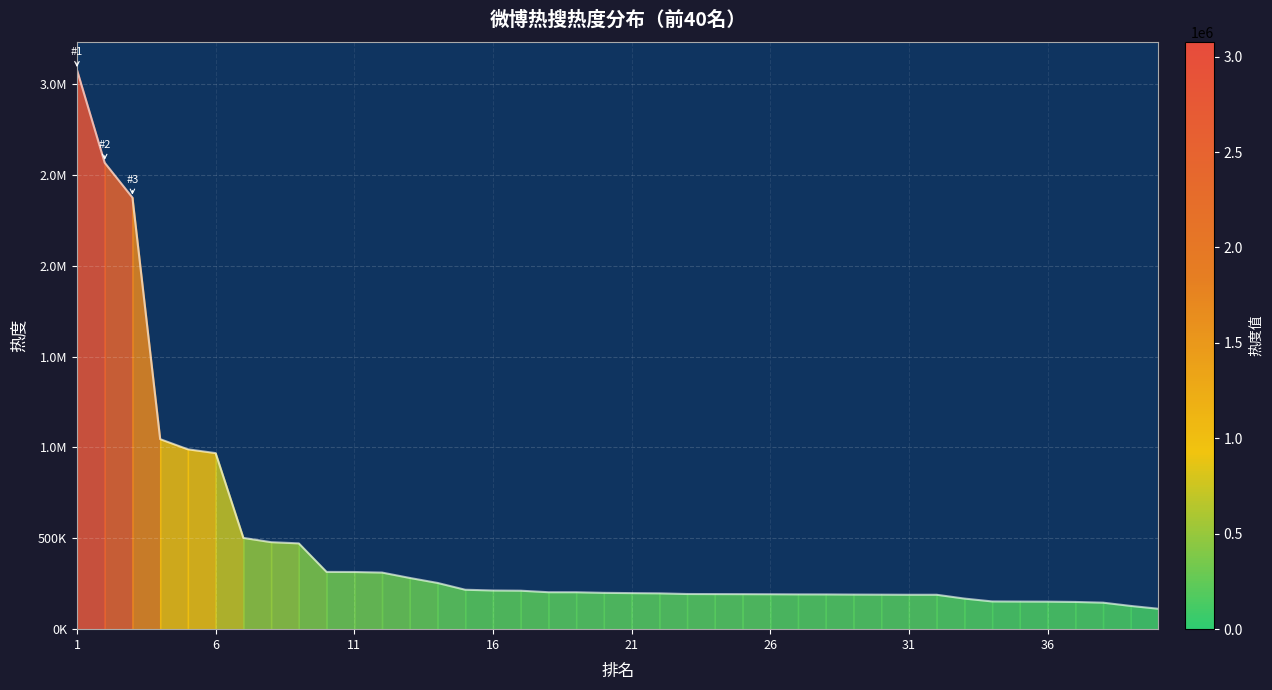

True or false: there are more than 0 points higher than both neighbors.

False